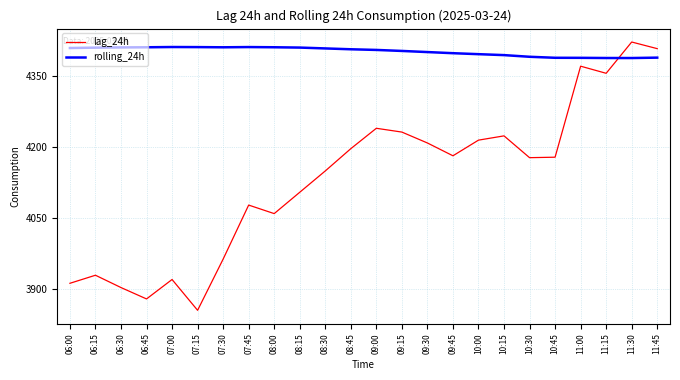

What is the spread (max minus min) of values at 08:30?

258.5